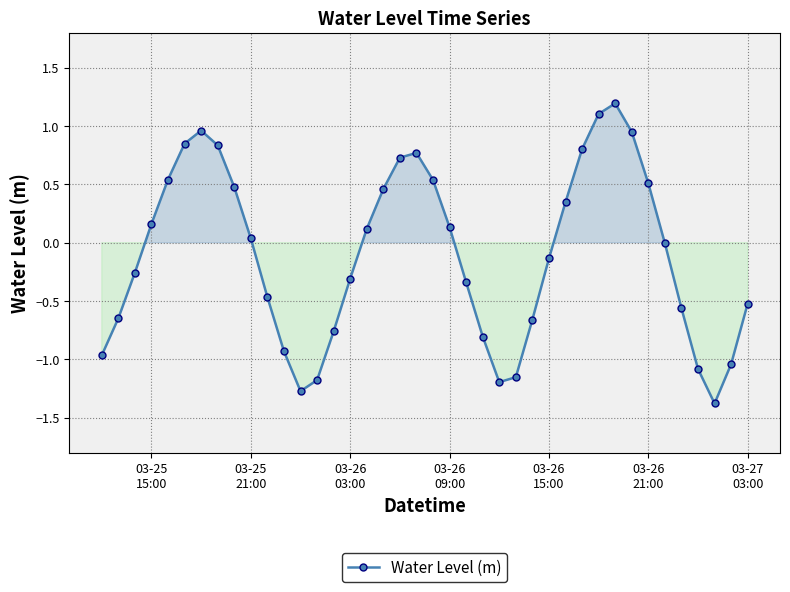

Count the number of categories in the chart.

40